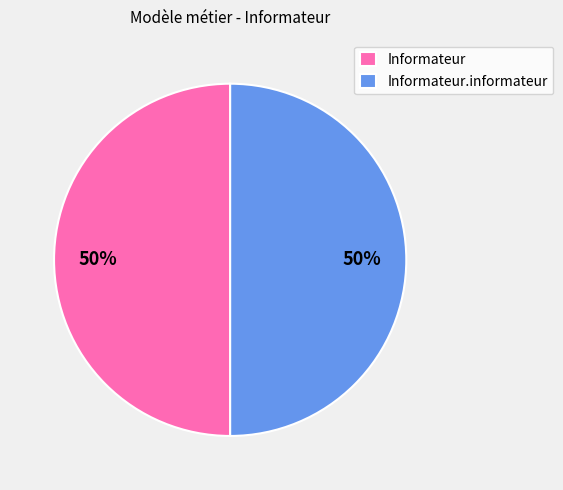

Is it true that Informateur is 50% of the pie?

True